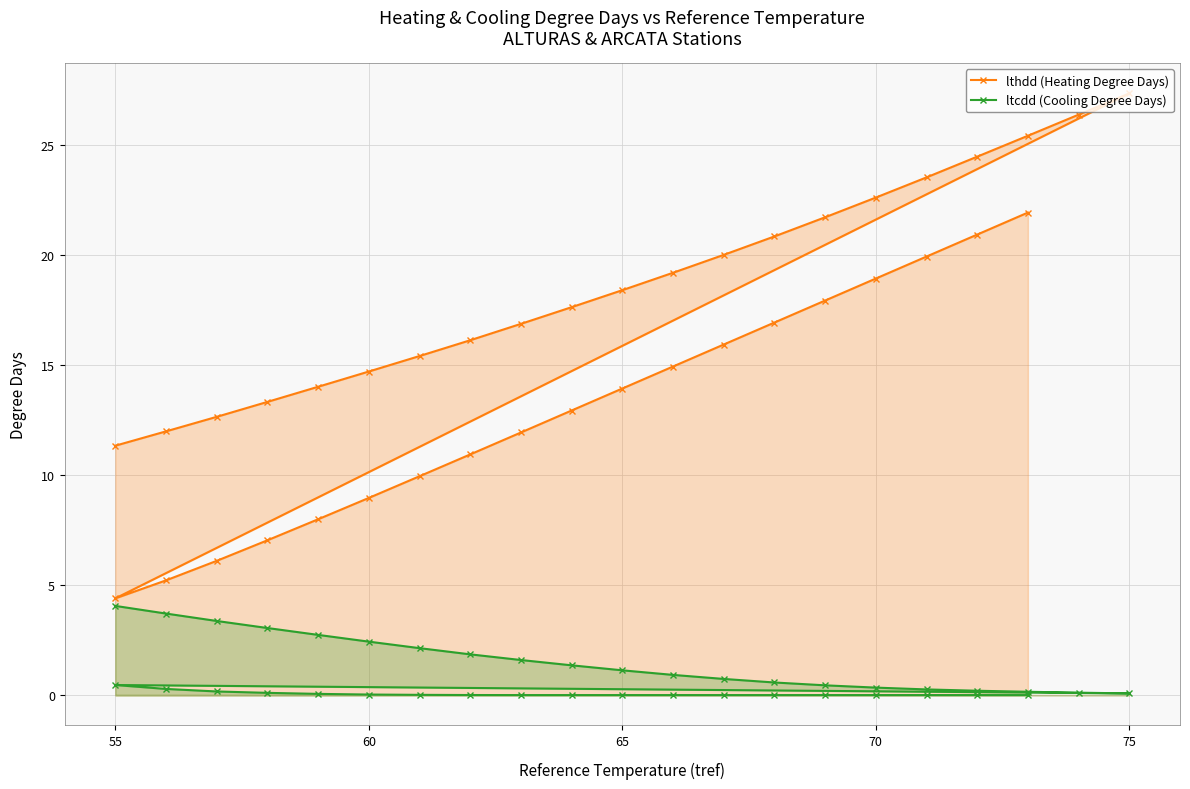

What are all the series names shown in the legend?

lthdd (Heating Degree Days), ltcdd (Cooling Degree Days)